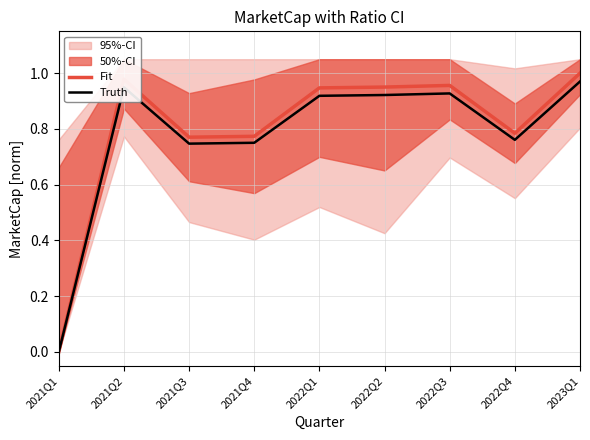

What is the difference between the second highest and minimum values in the Fit series?

1.0